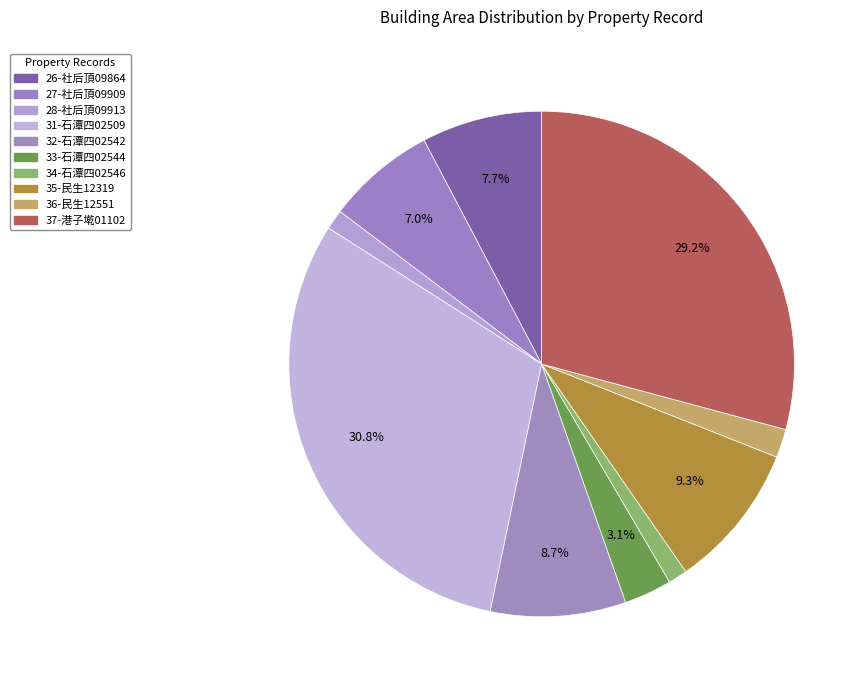

Count the number of slices in the pie.

10